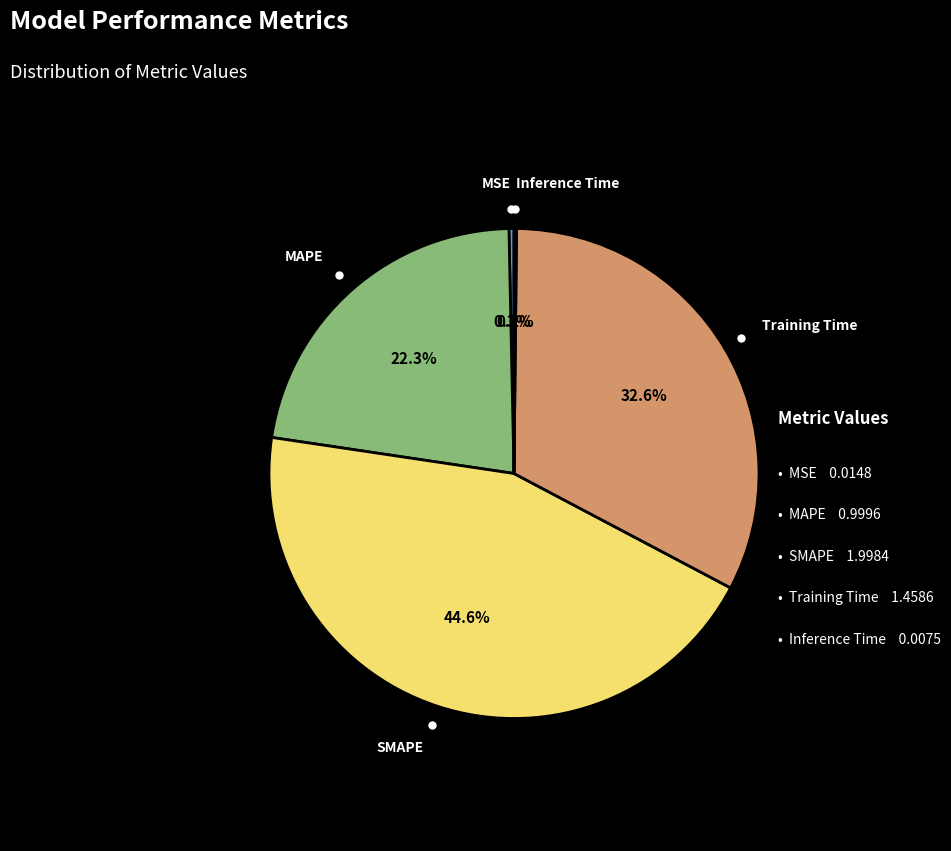

What portion of the pie excludes Training Time?

67.4%